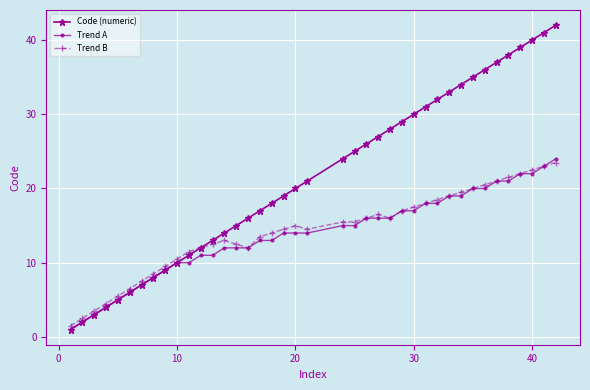

What is the value of the Trend B point at the 38th from the left?

22.5